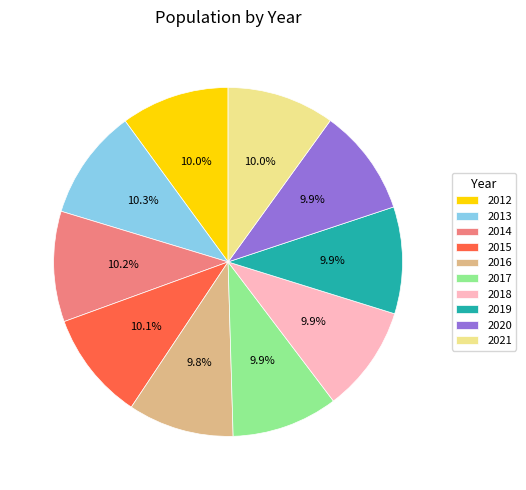

What portion of the pie excludes 2019?

90.1%